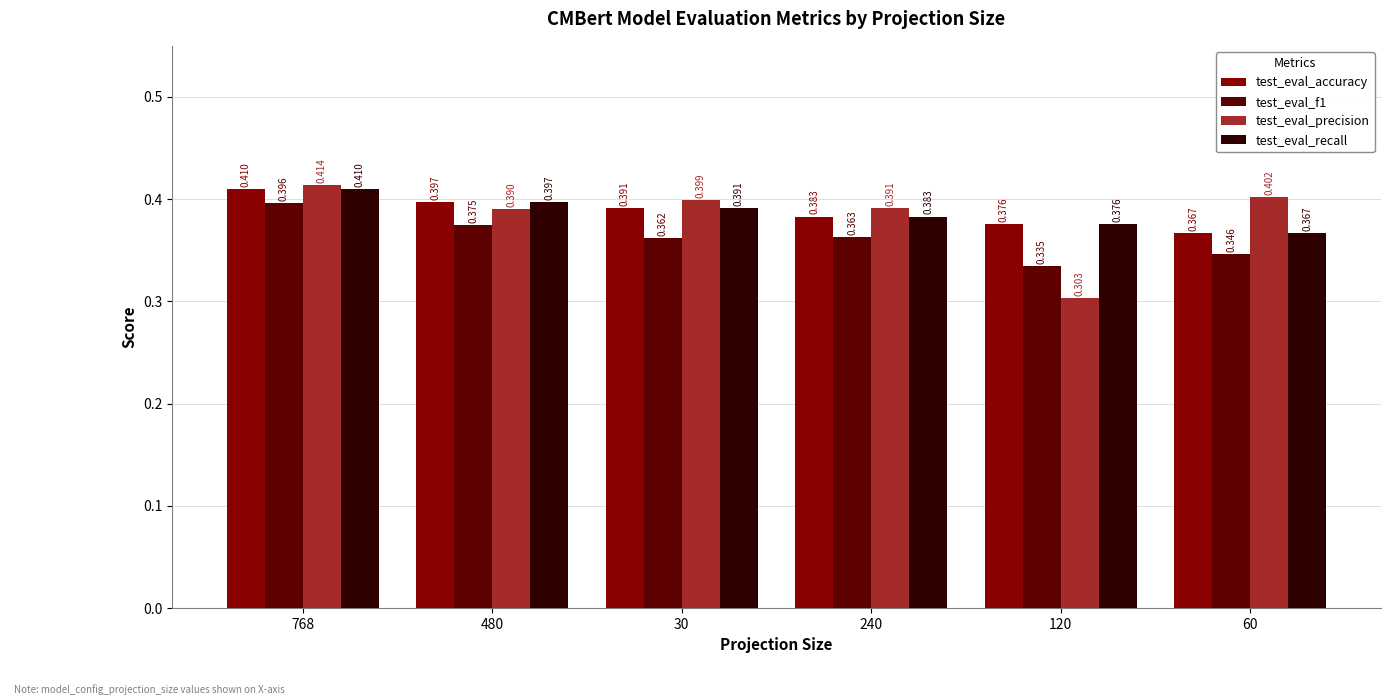

Which series changed the most between 30 and 120?

test_eval_precision